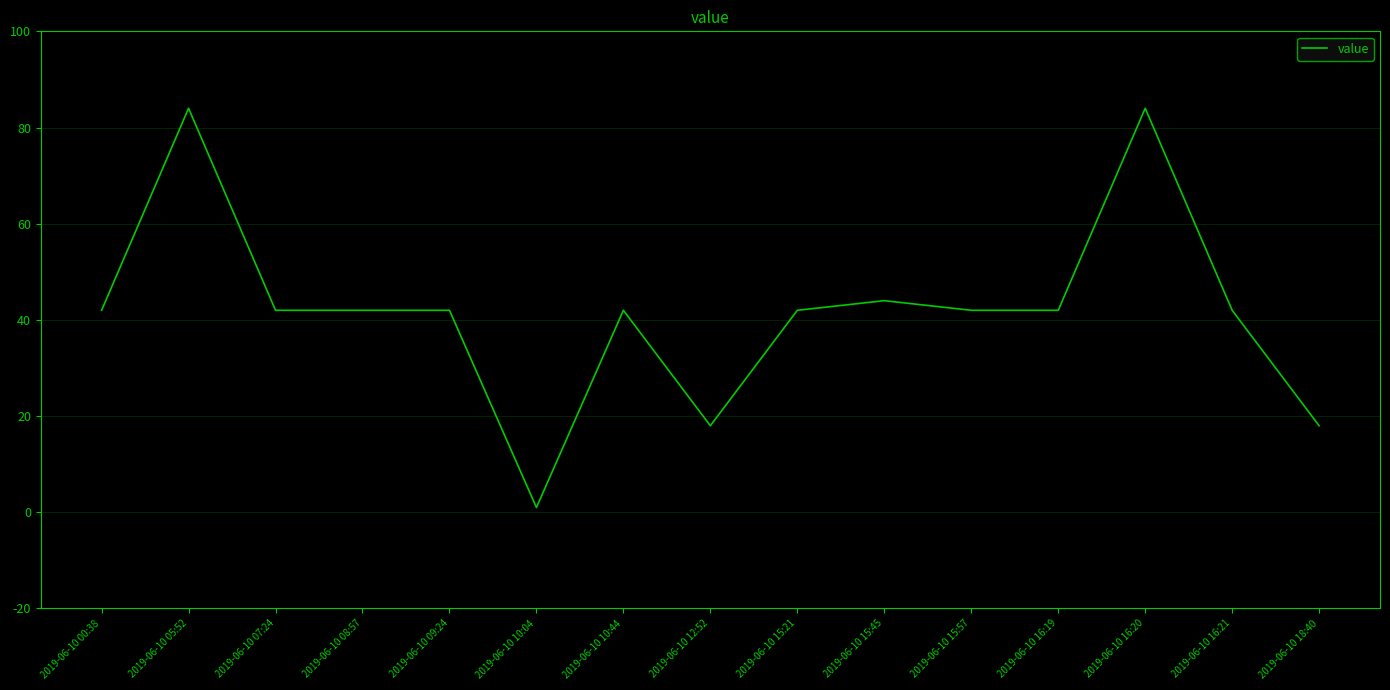

At which category does the chart reach its minimum across all series?

2019-06-10 10:04